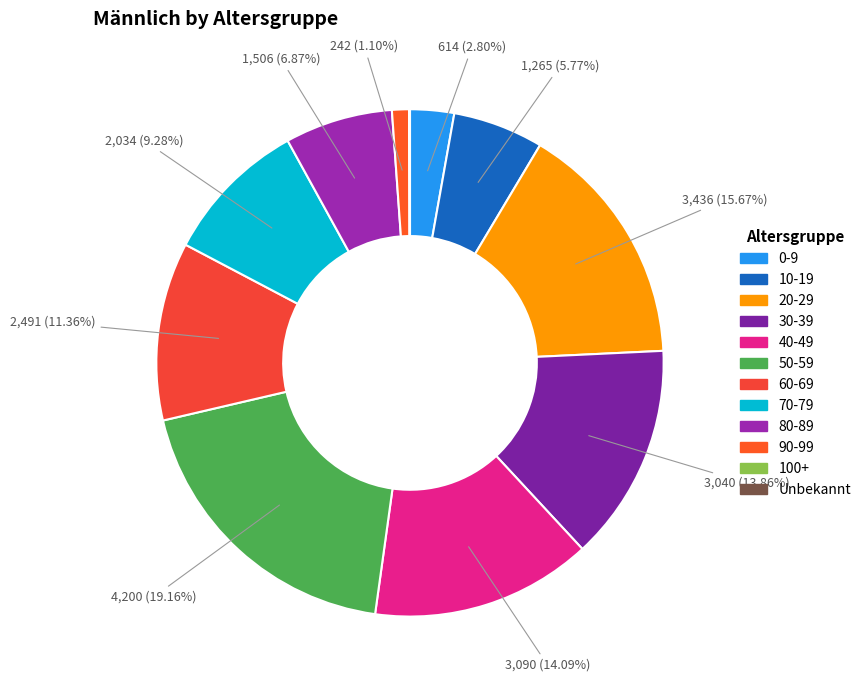

How many slices are in this pie chart?

12